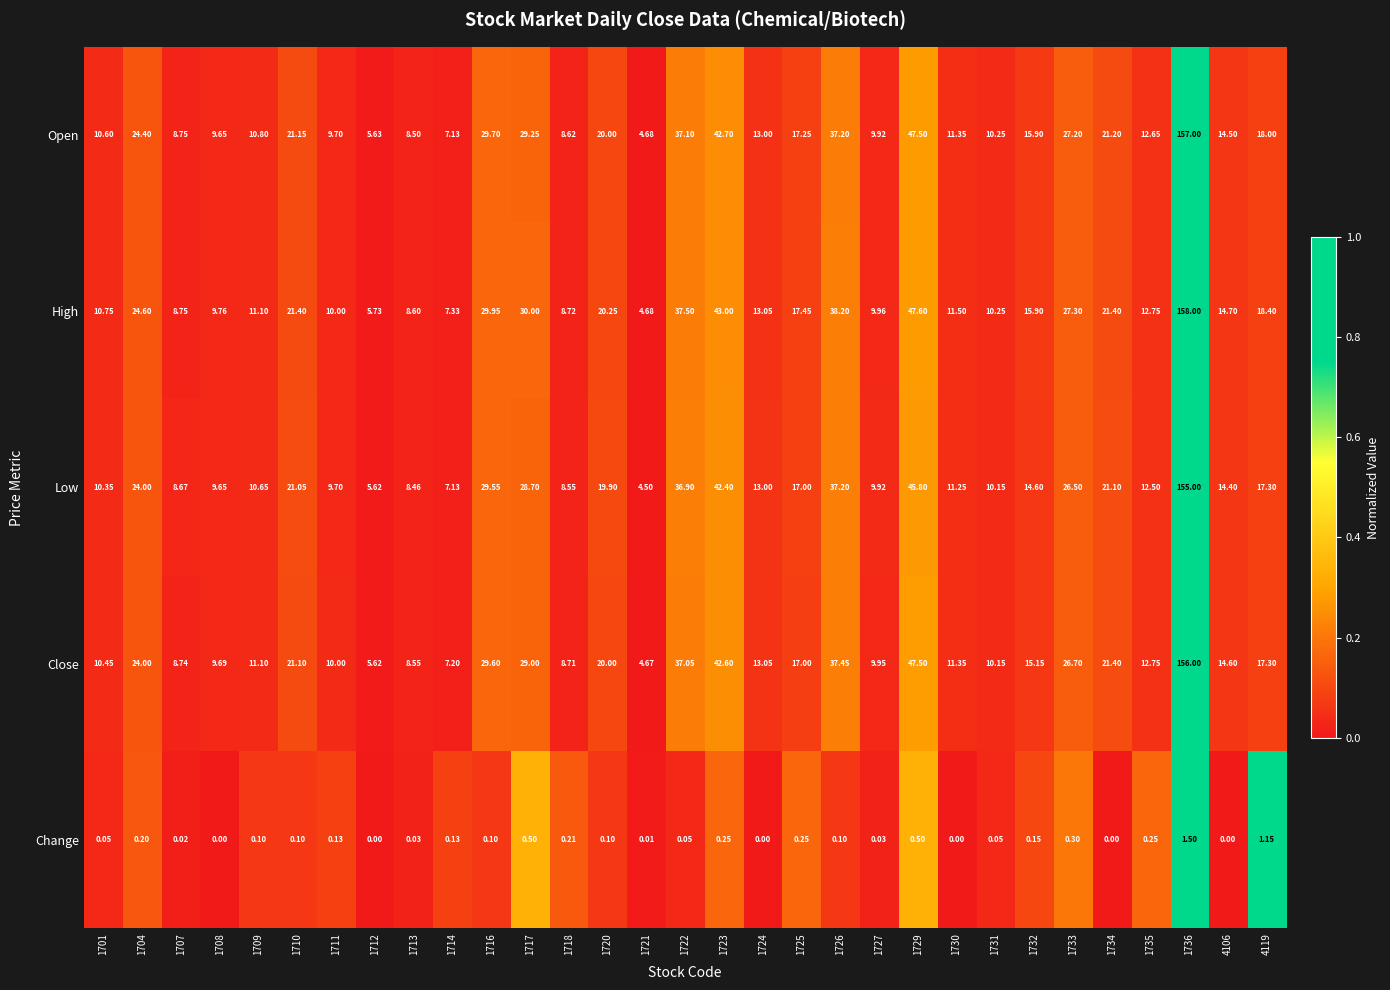

Between 1713 and 1735, which series saw the biggest shift?

Close